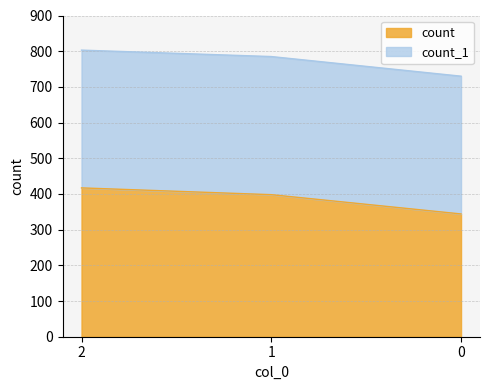

What is the greatest value displayed?

417